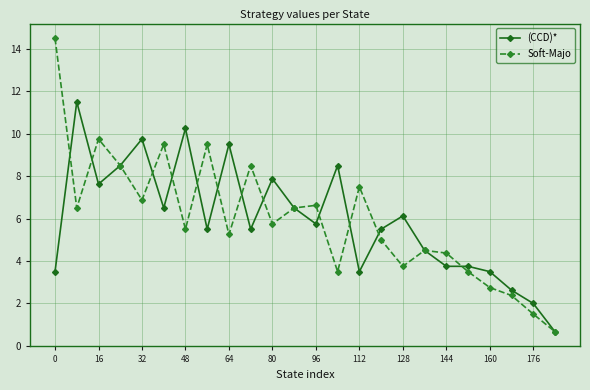

What is the value of the Soft-Majo point at the 24th from the left?

0.7